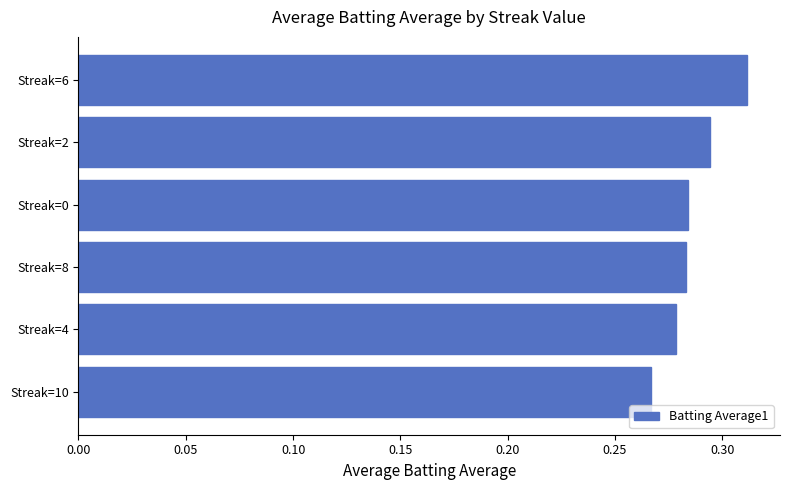

Is it true that the value at Streak=4 is 0.5?

False